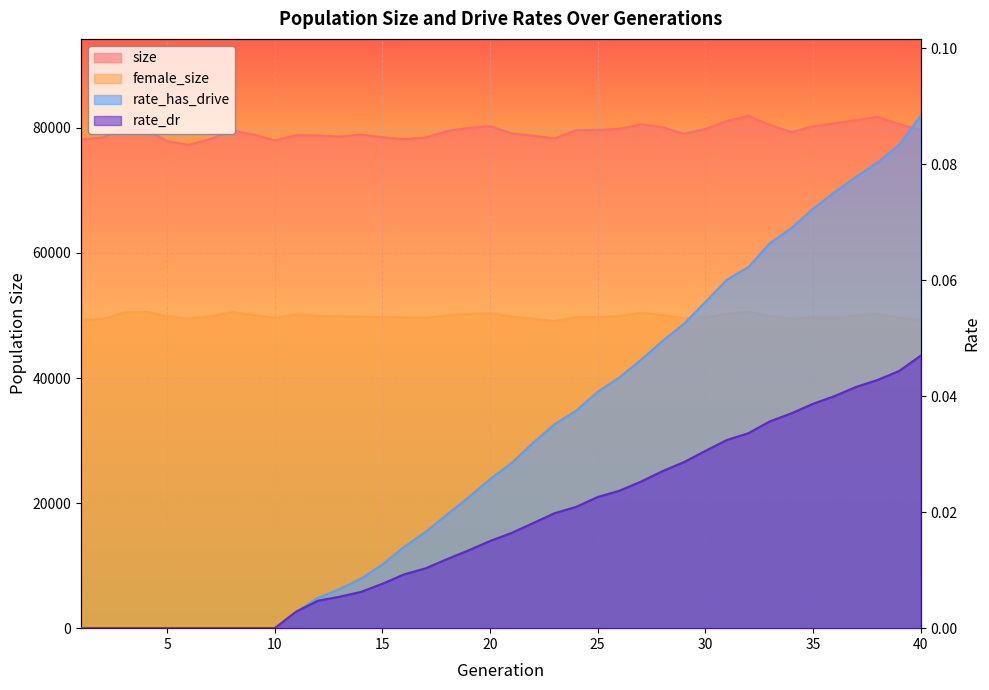

Which category has the lowest value in the rate_dr series?

1